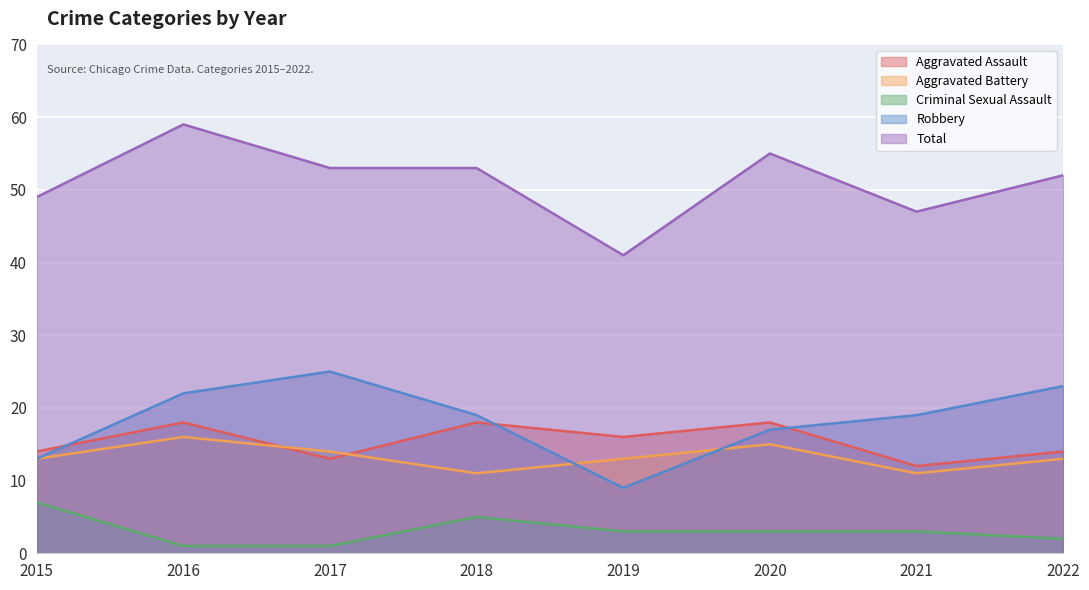

Which series changed the most between 2015 and 2020?

Total